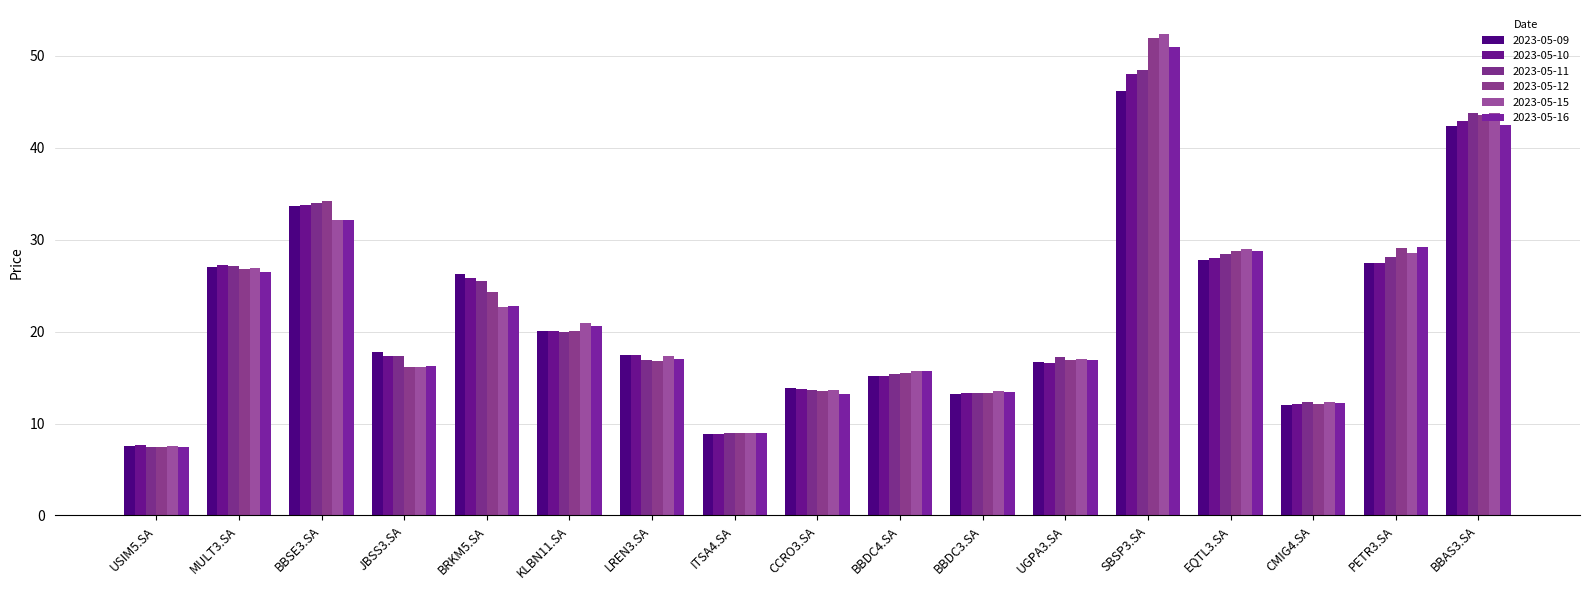

How many bars are there in total?

102